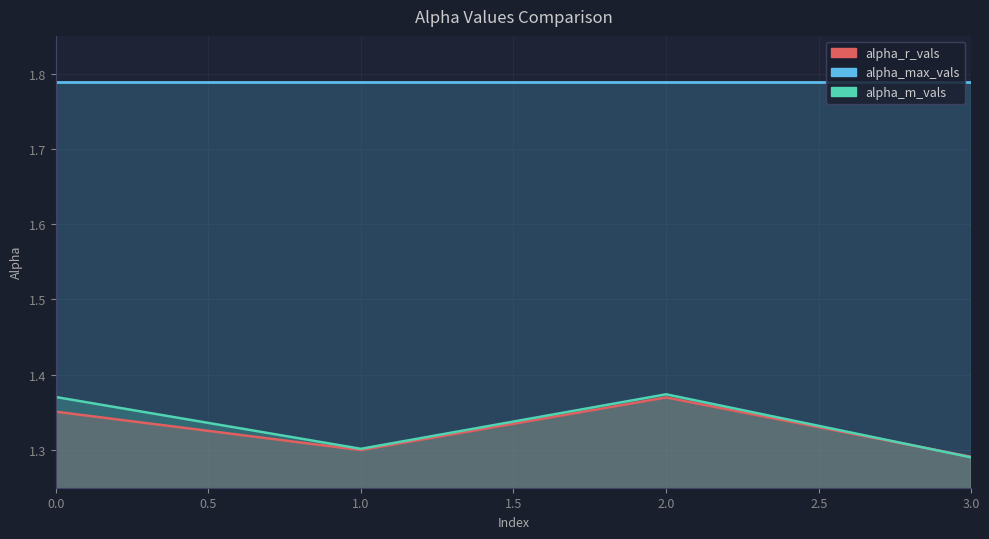

What is the highest value of the alpha_r_vals series?

1.4